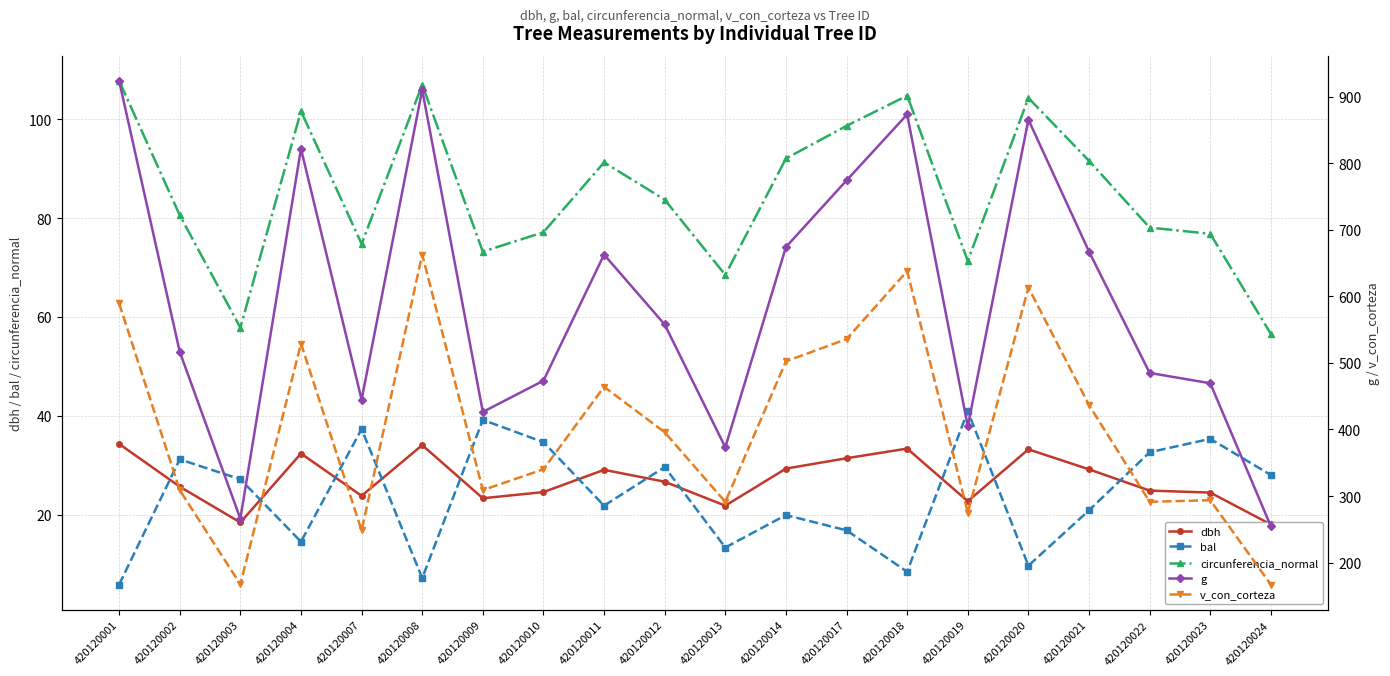

Does the chart have visible grid lines?

Yes